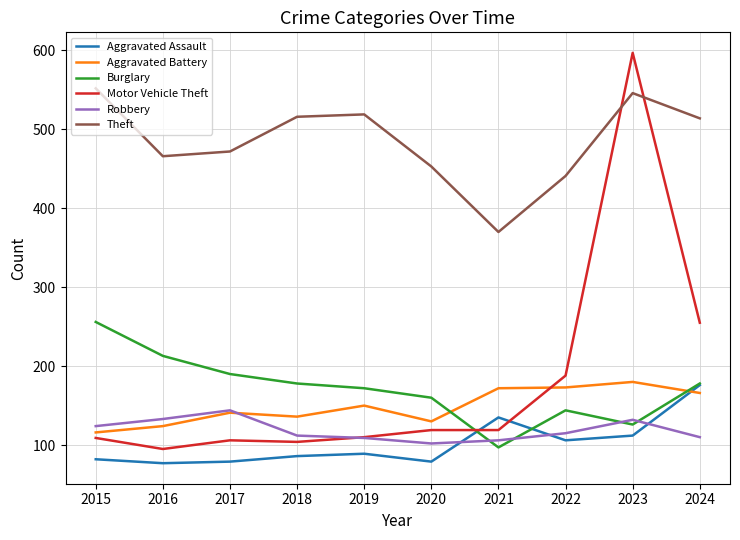

Is the value of Robbery at 2021 greater than the value of Burglary at 2016?

No